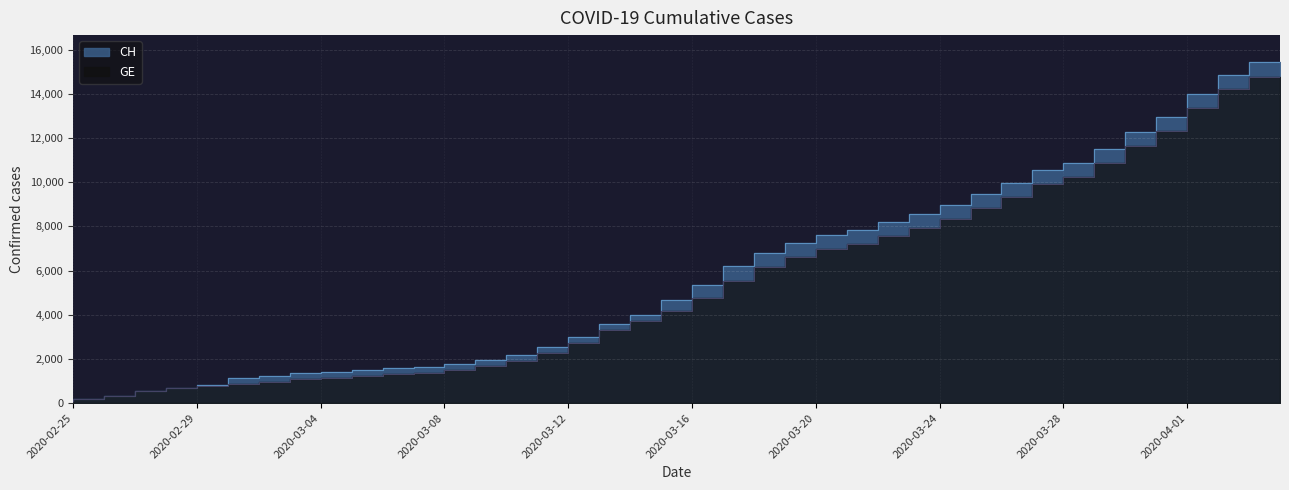

What is the value of the GE point at the 22nd from the left?

4773